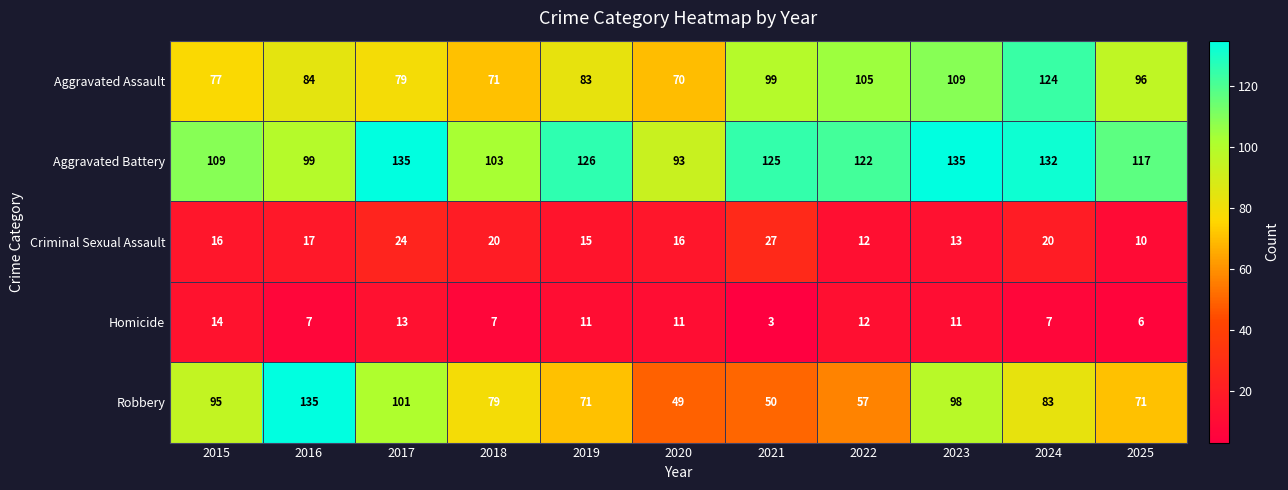

The Aggravated Assault series shows 83 at 2019. True or false?

True